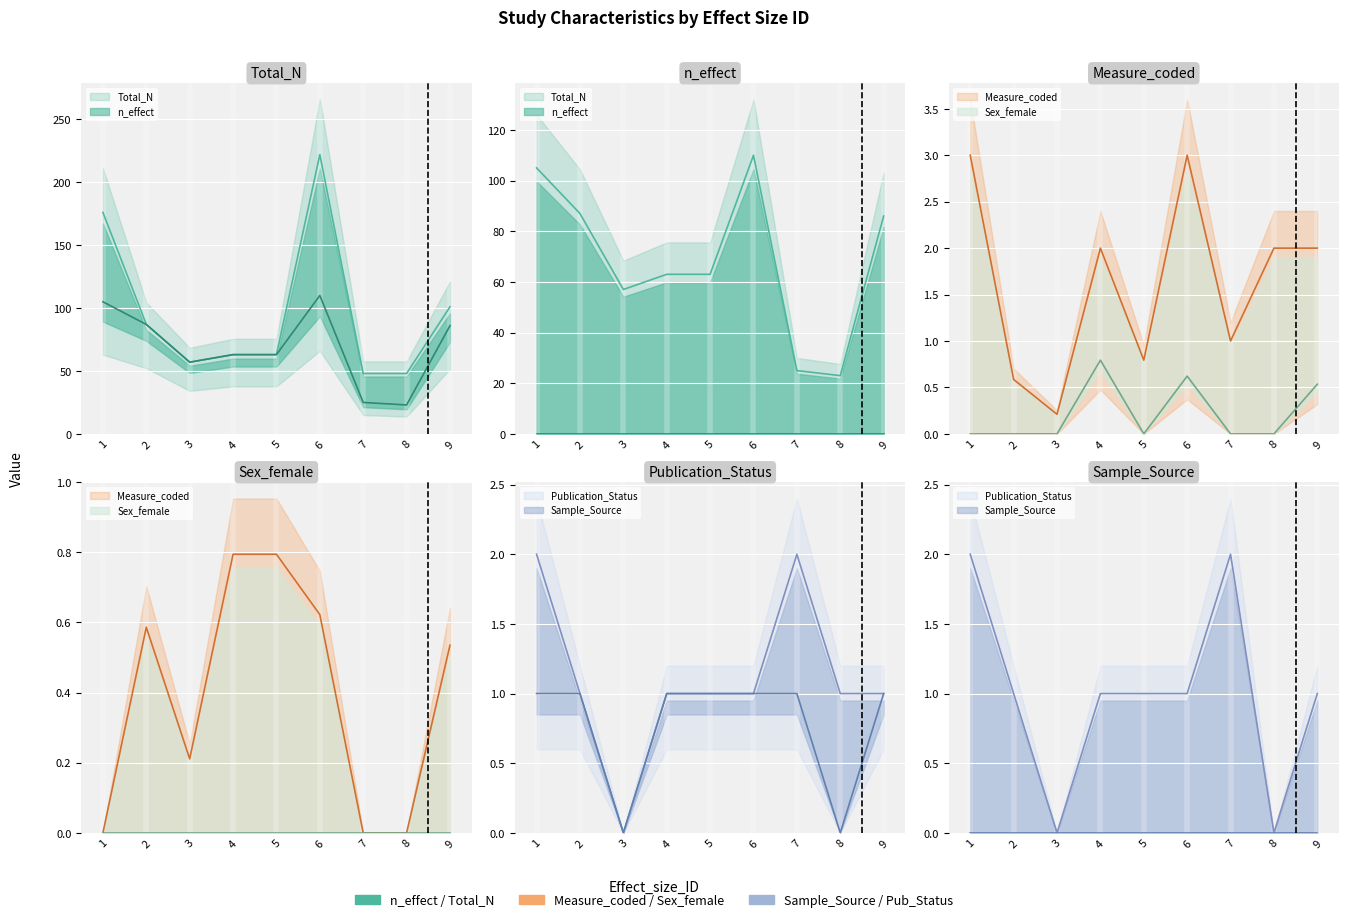

True or false: Total_N and Sample_Source cross at least once.

False